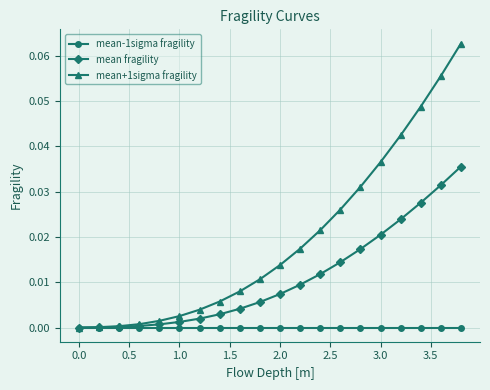

List the series in order of their peak value, lowest first.

mean-1sigma fragility, mean fragility, mean+1sigma fragility